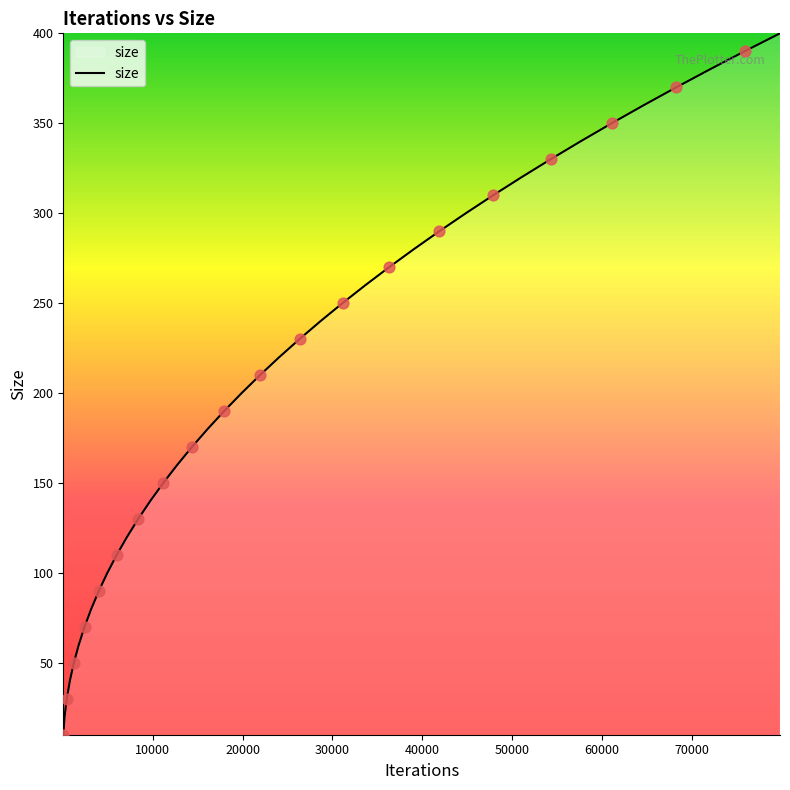

What is the difference between the maximum and minimum values?

390